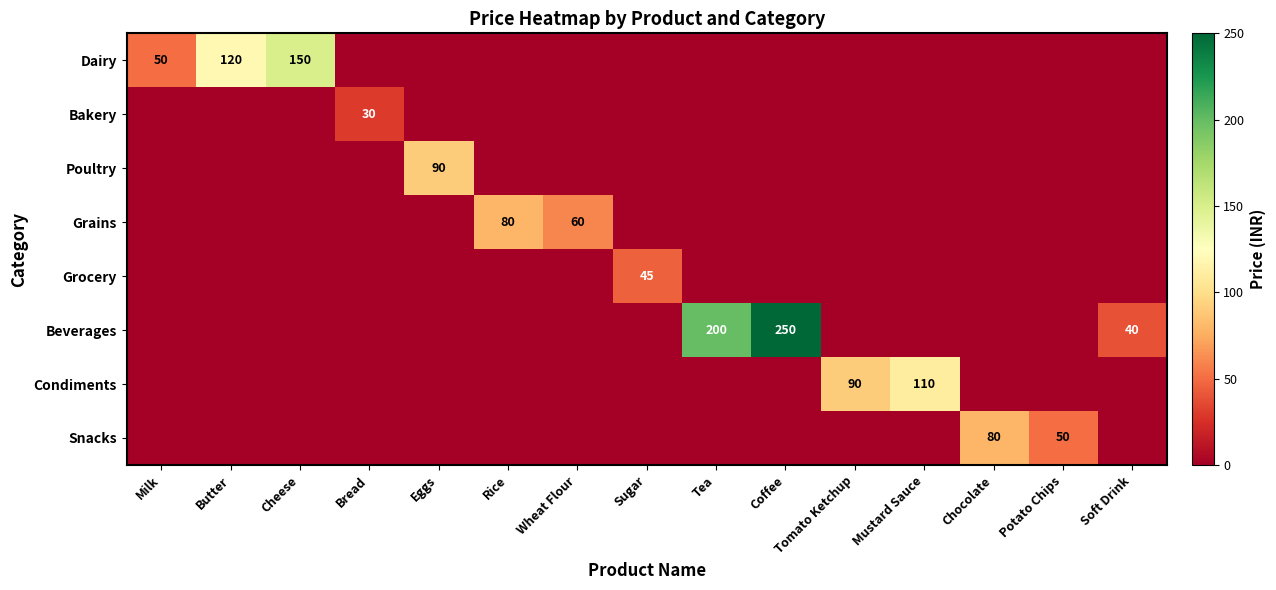

What is the total value across all series at Mustard Sauce?

110